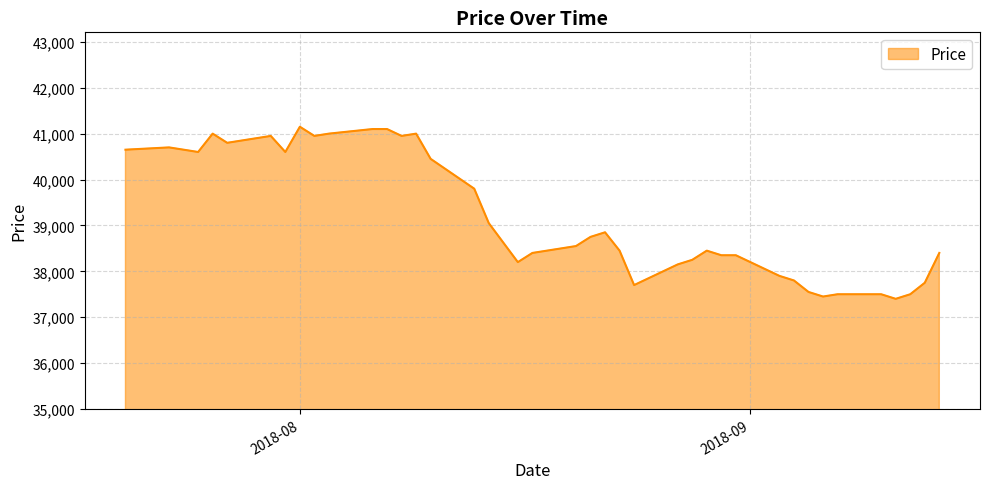

What is the greatest value displayed?

41150